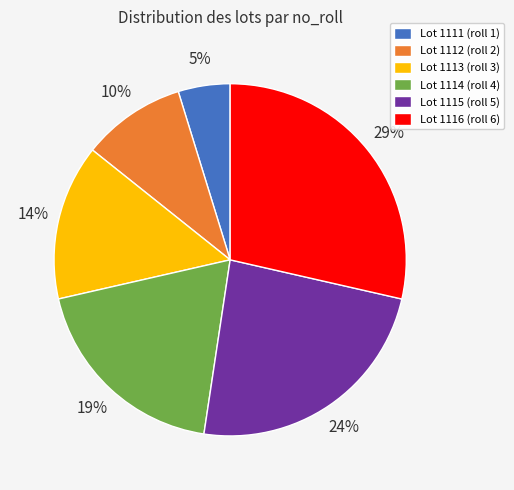

Rank the categories by value from lowest to highest.

Lot 1111 (roll 1), Lot 1112 (roll 2), Lot 1113 (roll 3), Lot 1114 (roll 4), Lot 1115 (roll 5), Lot 1116 (roll 6)